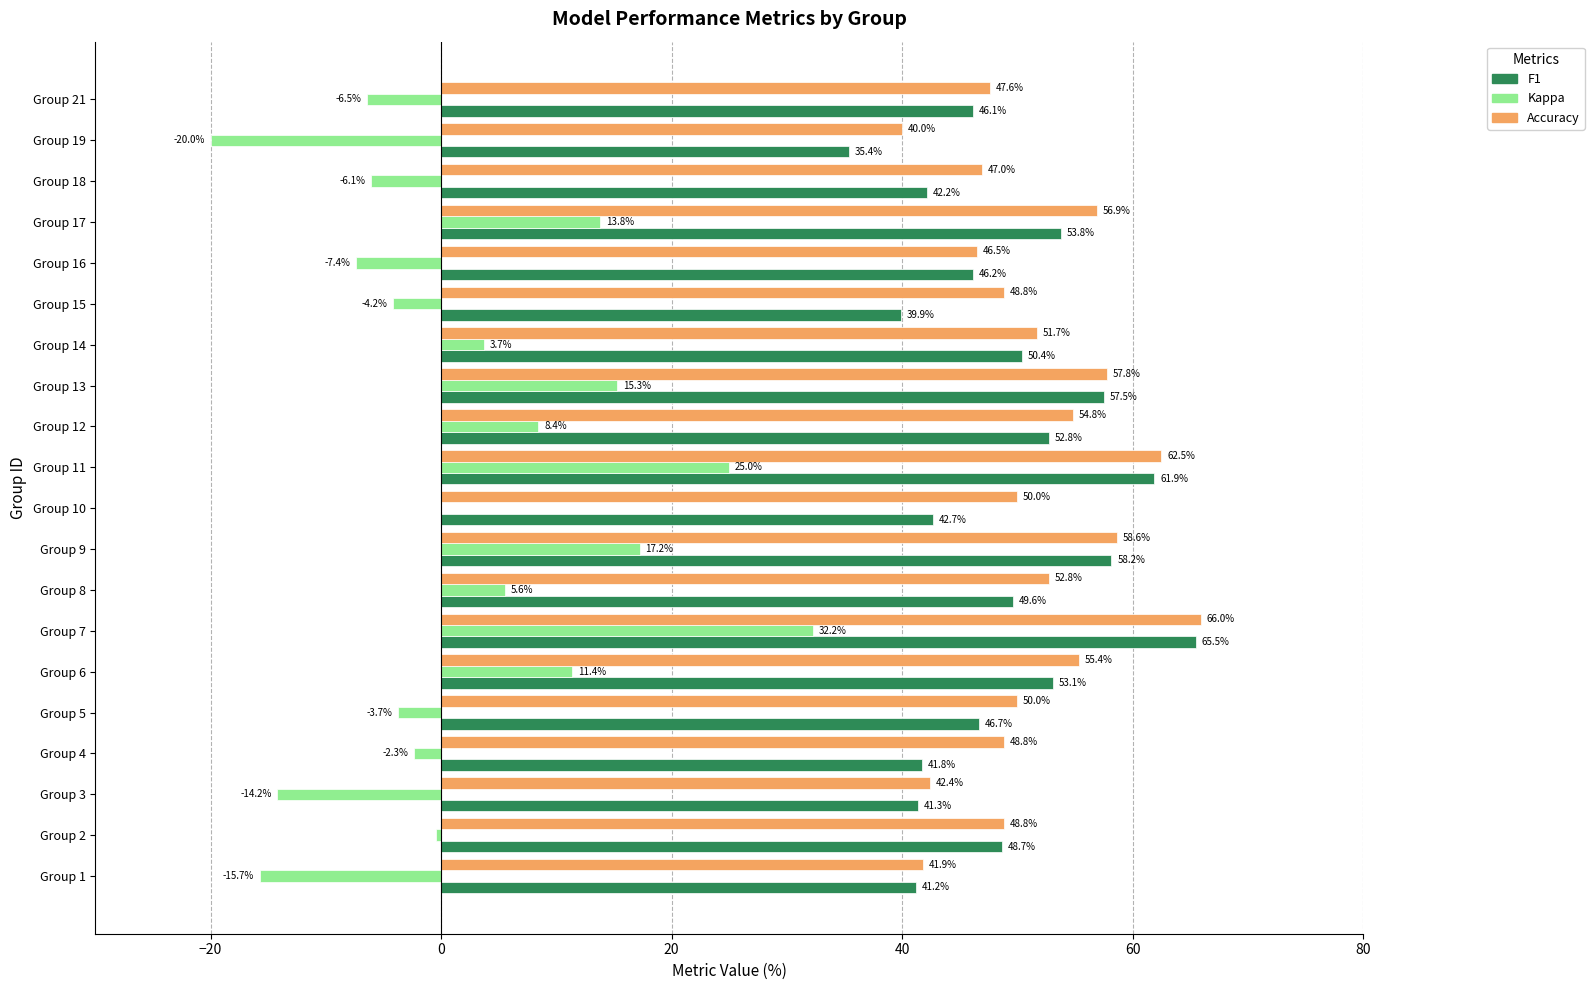

At which category does the chart reach its peak across all series?

Group 7